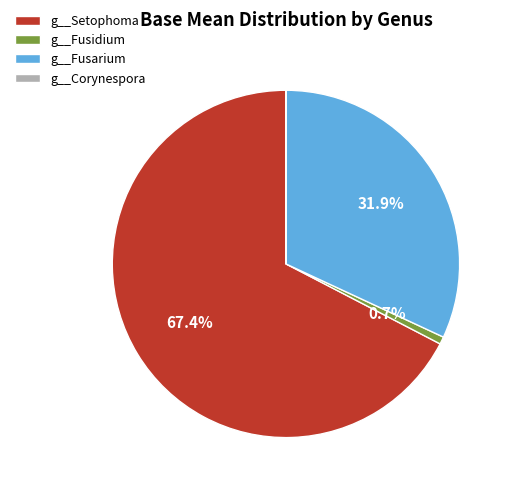

Is the sum of g__Fusarium and g__Fusidium greater than half?

No